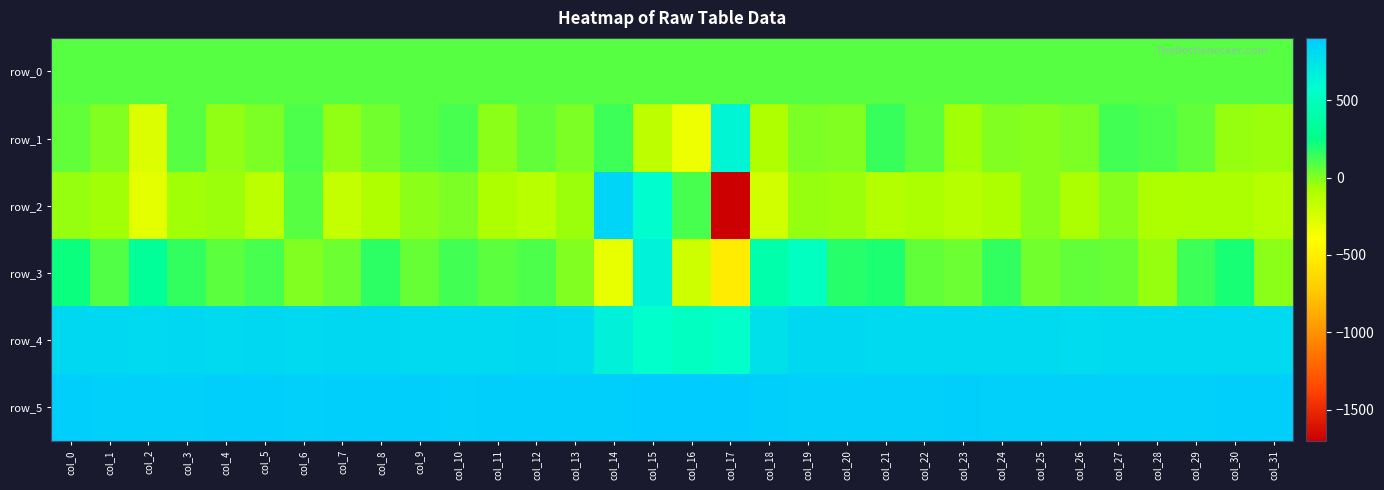

Rank the series by their maximum value, from highest to lowest.

row_5, row_2, row_4, row_3, row_1, row_0